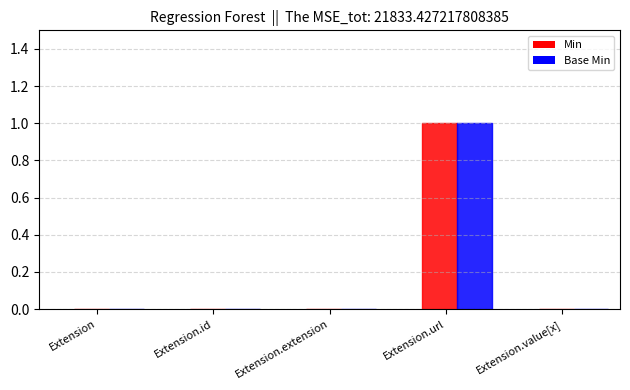

What are all the series names shown in the legend?

Min, Base Min